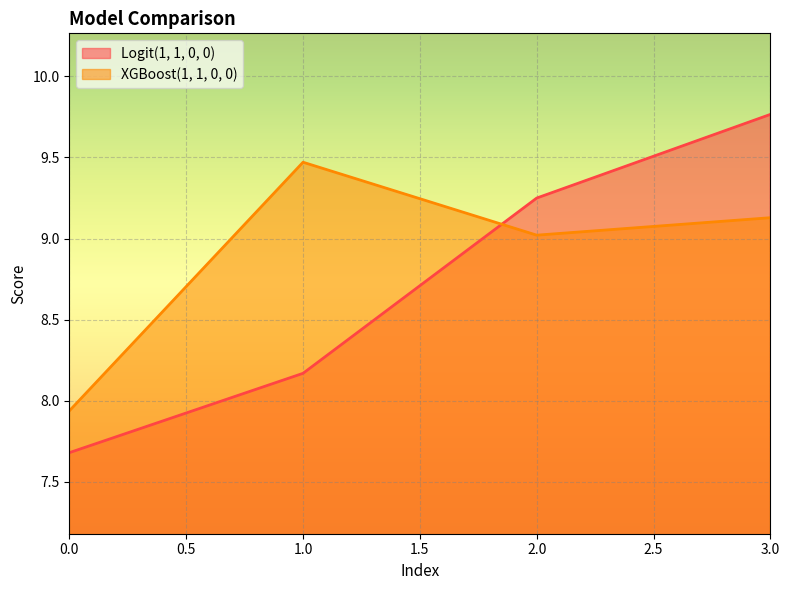

How many interior local peaks does the XGBoost(1, 1, 0, 0) series have?

1